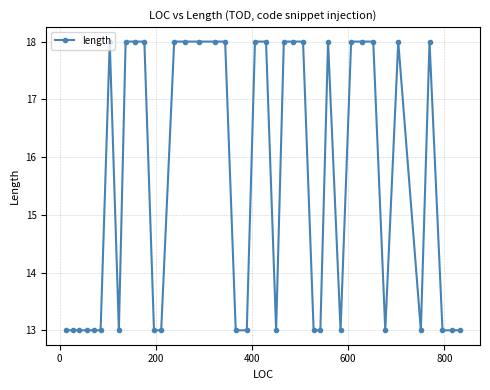

What is the value of the 17th point from the left?

18